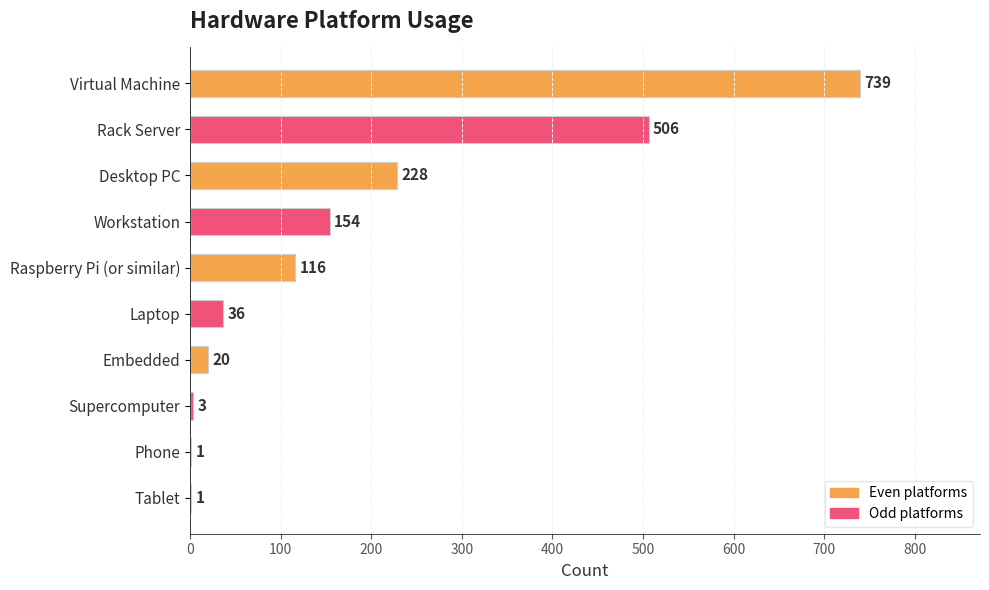

What is the change in value from Workstation to Tablet?

-153